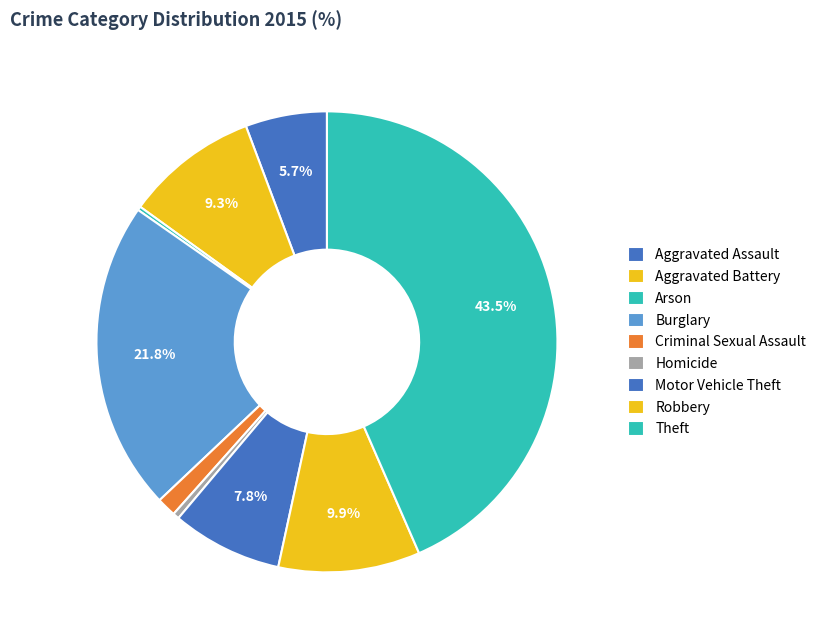

How many segments does this pie chart have?

9